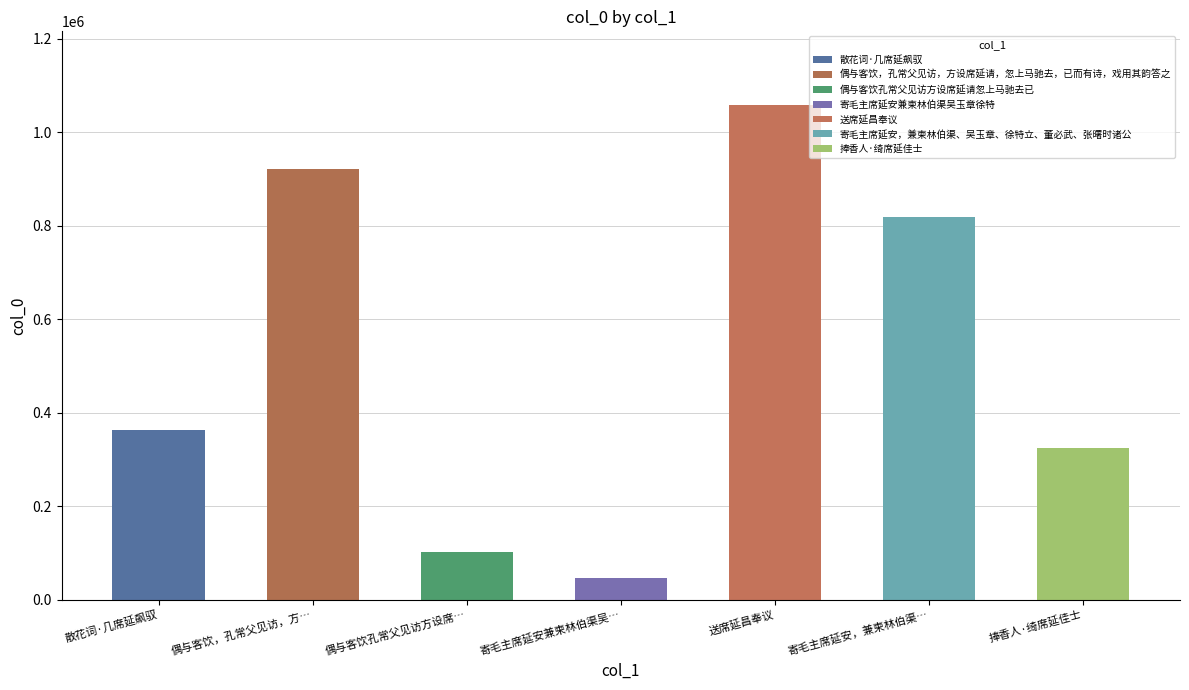

What is the difference between the maximum and second lowest values?

955090